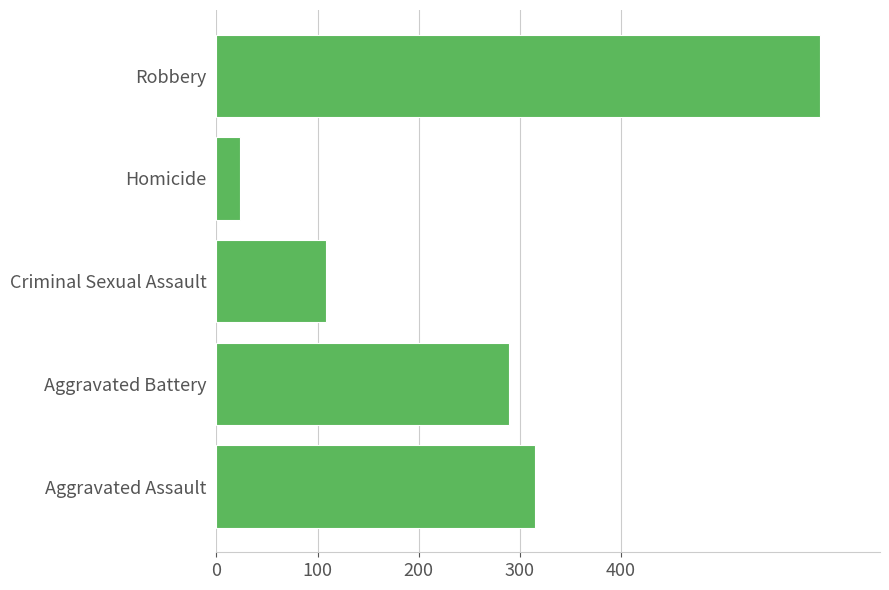

What is the average value?

267